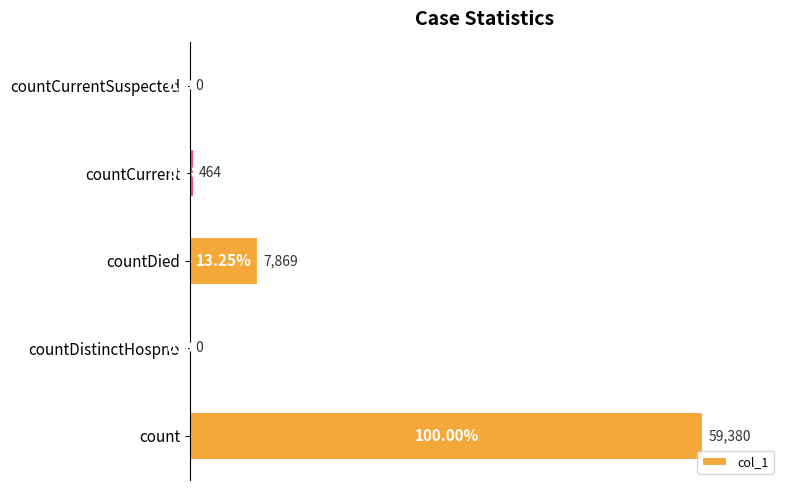

What is the sum of the values at countDied and countCurrent?

8333